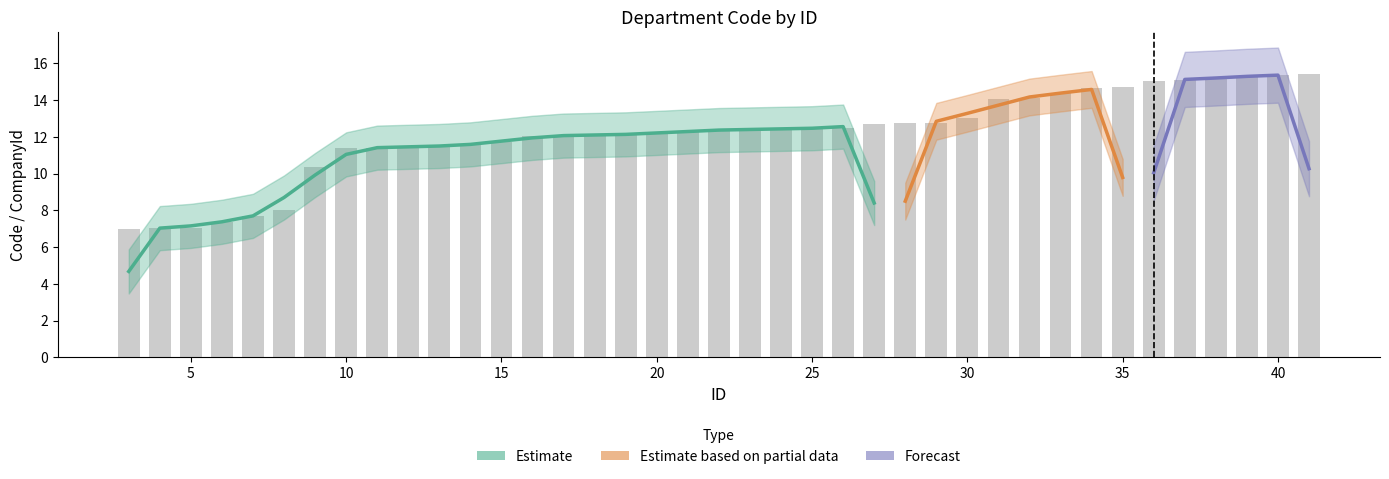

What is the change in value from 11 to 25?

+1.1